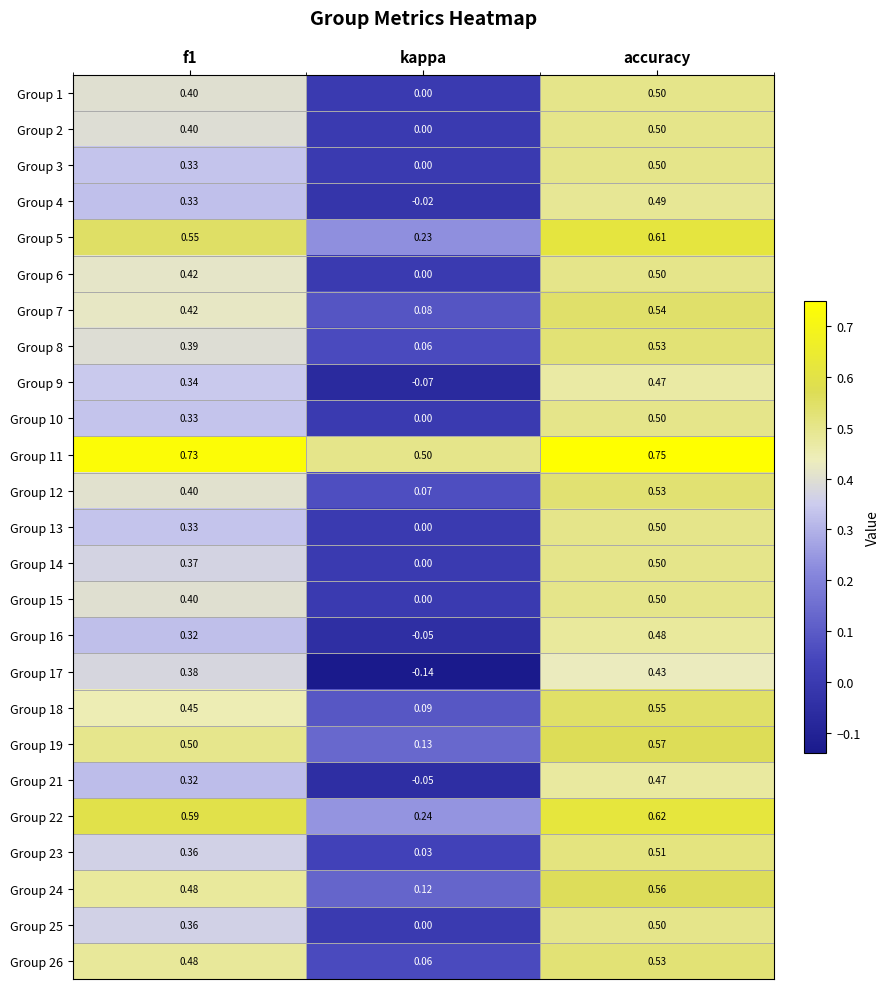

At which label is Group 5 closest to 0?

kappa